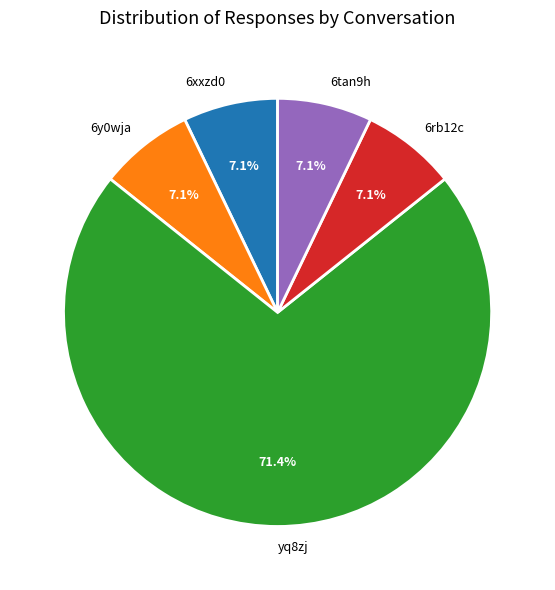

To the nearest percent, what is the difference between the largest and smallest slice percentages?

64%